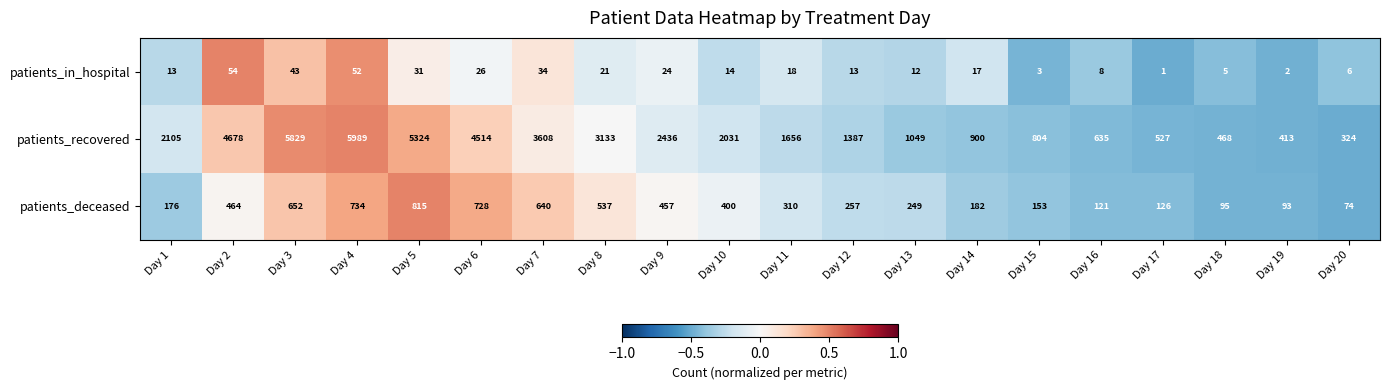

Which series has the largest total across all categories?

patients_recovered